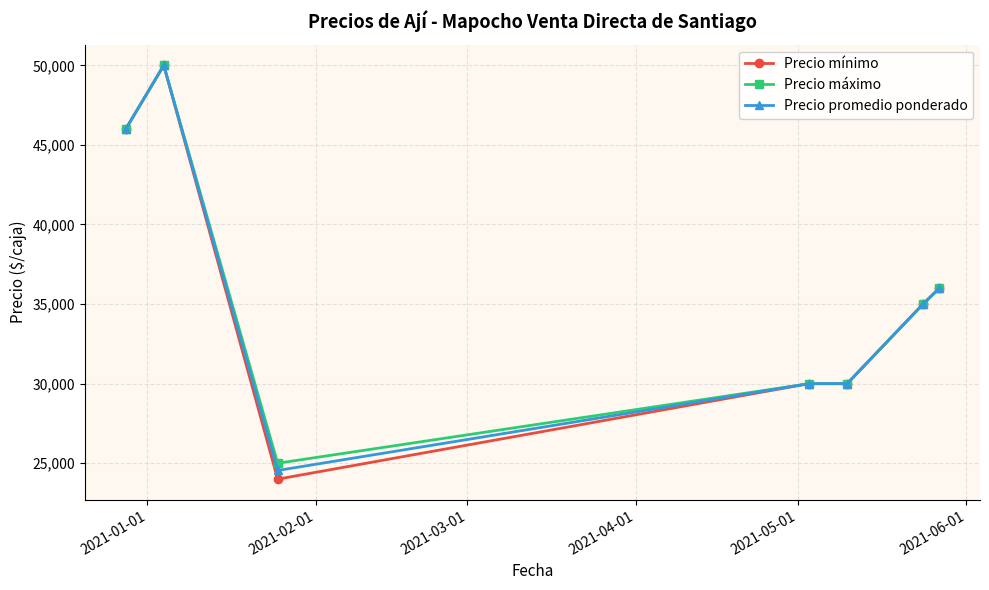

How many values in the Precio promedio ponderado series are below 35000?

3